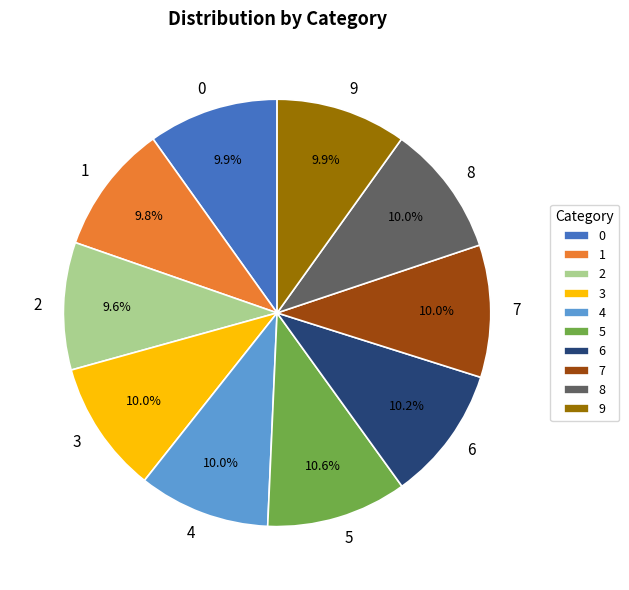

What percentage is the 7 slice, to the nearest percent?

10%